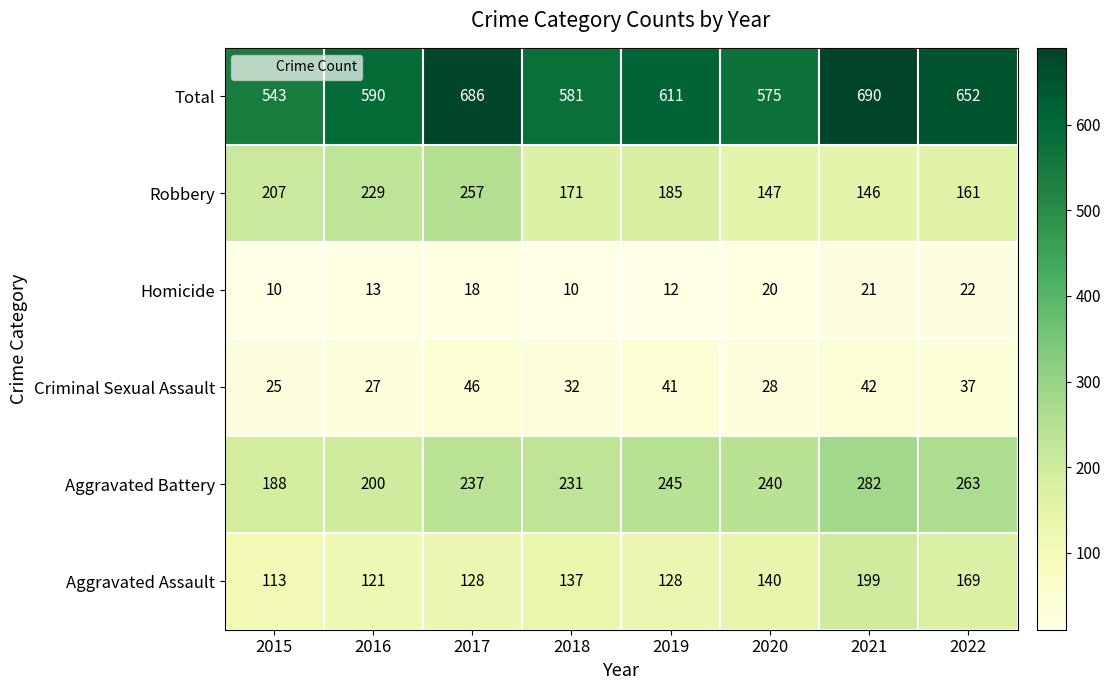

How many series are shown in this chart?

6